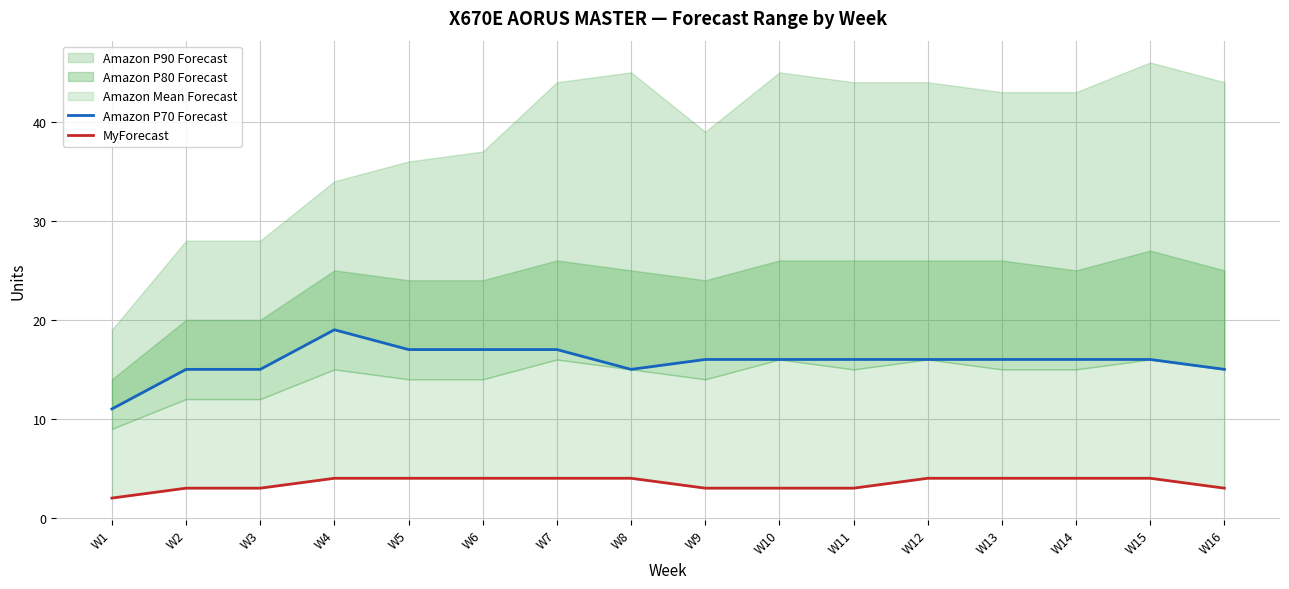

True or false: MyForecast and Amazon P70 Forecast cross at least once.

False